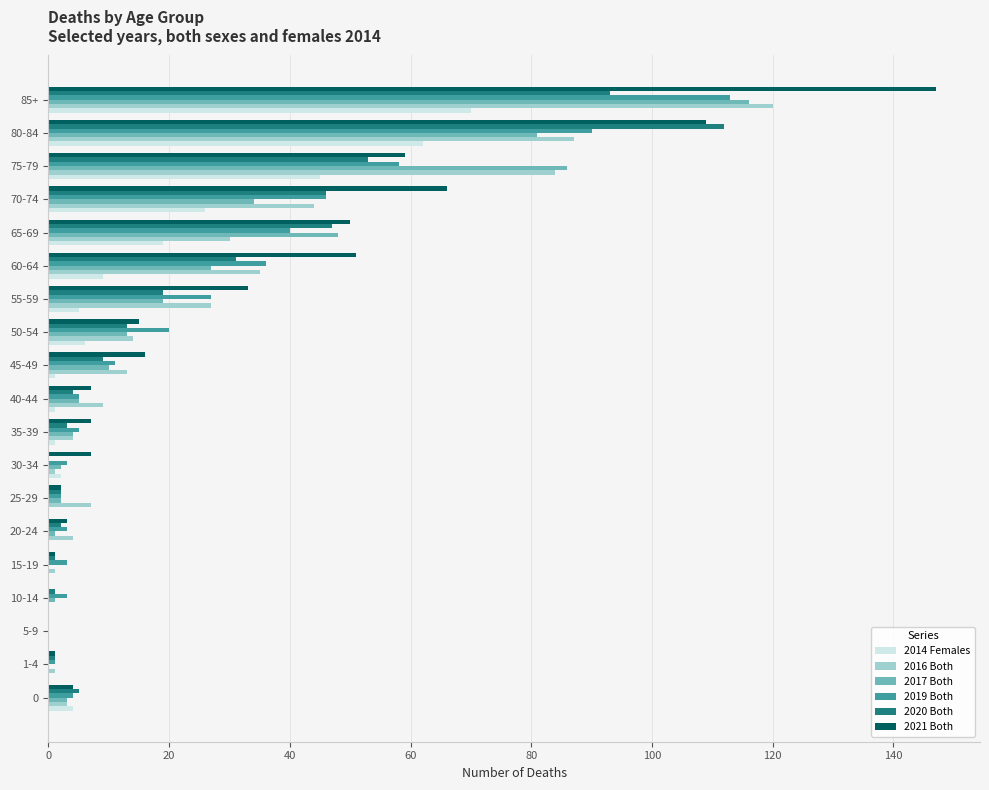

At which category is the sum across all series the highest?

85+